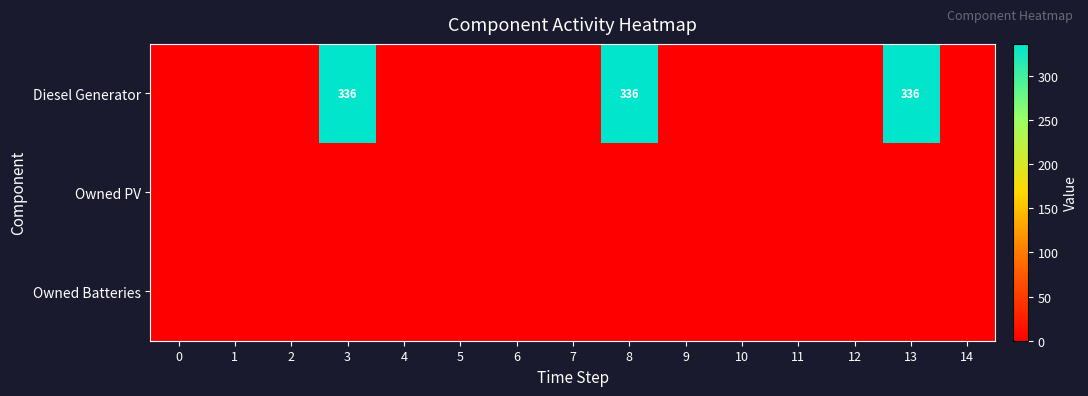

Which series has the largest range (max minus min)?

Diesel Generator